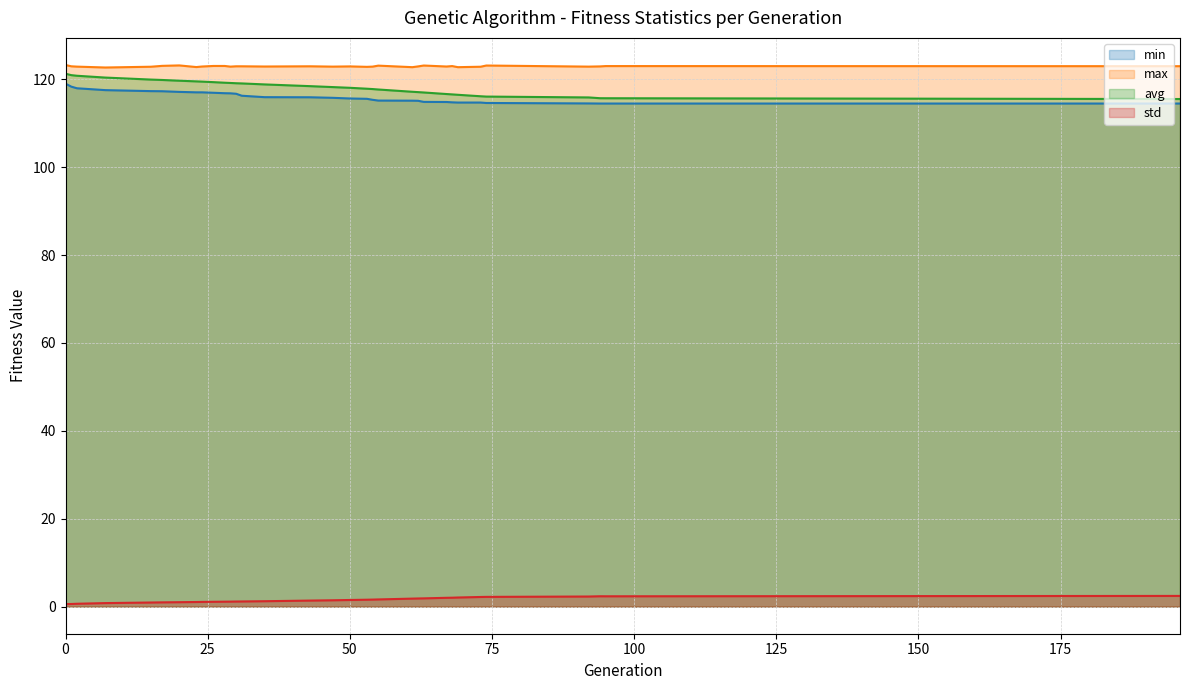

Which series has the largest total across all categories?

max